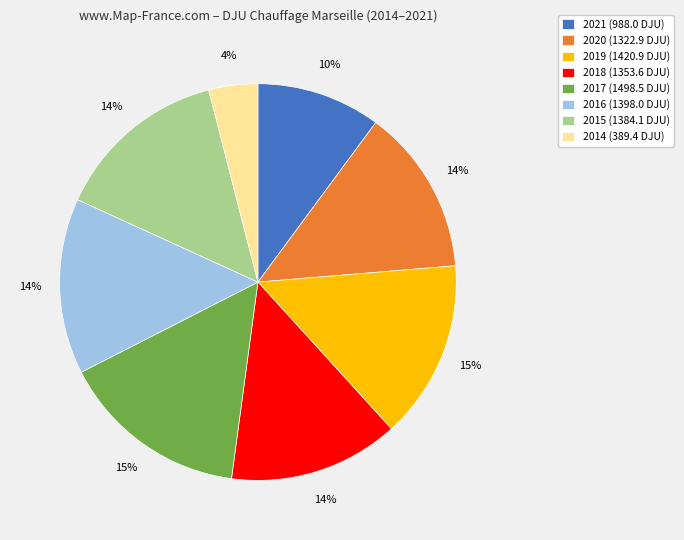

To the nearest percent, what is the difference between the largest and smallest slice percentages?

11%